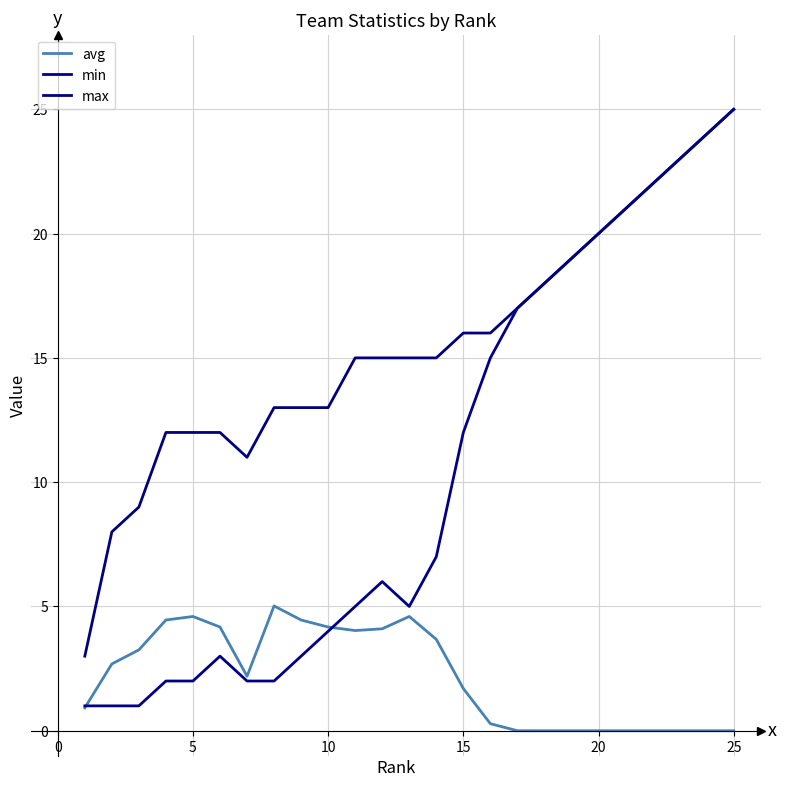

True or false: max and min intersect in this chart.

False